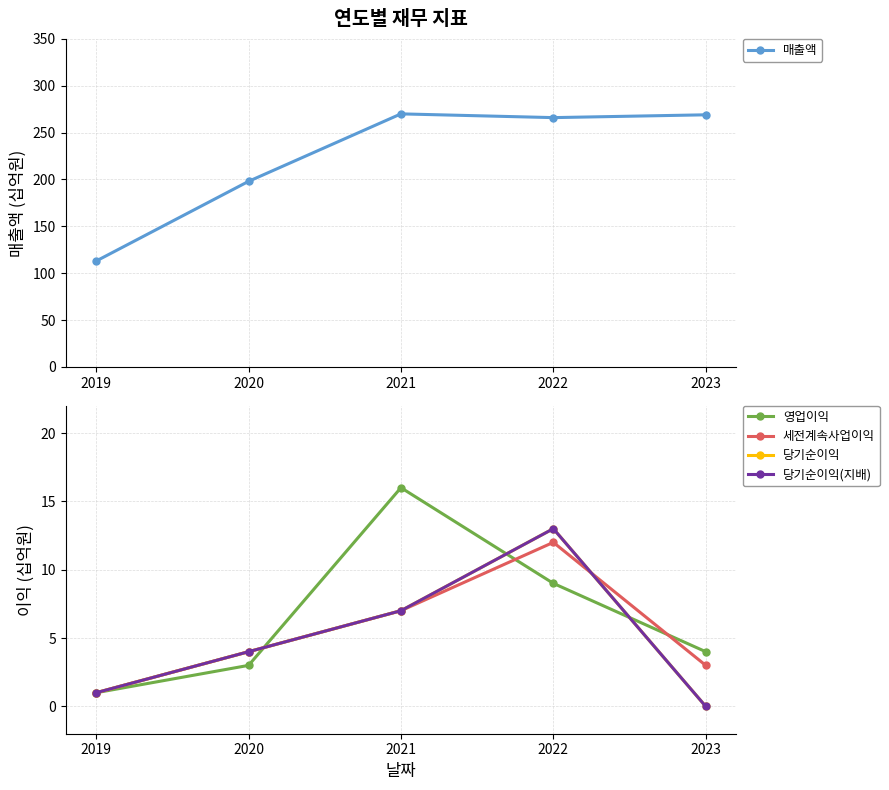

Reading left to right, transcribe all the data shown in this chart.

매출액: 2019=113	2020=198	2021=270	2022=266	2023=269
영업이익: 2019=1	2020=3	2021=16	2022=9	2023=4
세전계속사업이익: 2019=1	2020=4	2021=7	2022=12	2023=3
당기순이익: 2019=1	2020=4	2021=7	2022=13	2023=0
당기순이익(지배): 2019=1	2020=4	2021=7	2022=13	2023=0